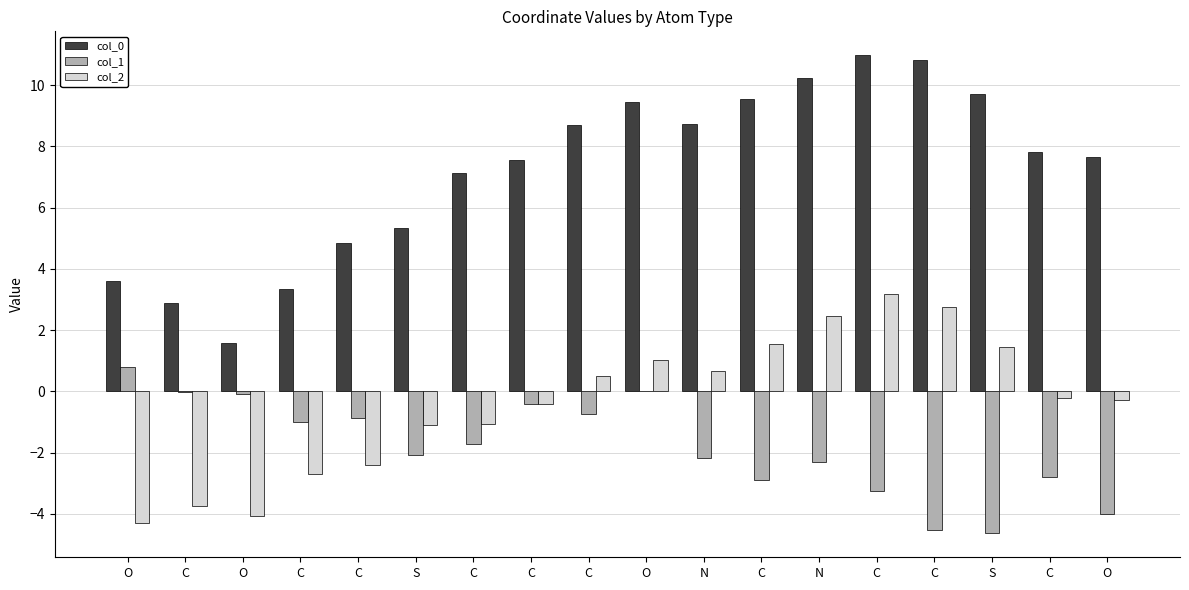

How many categories are shown in the chart?

18